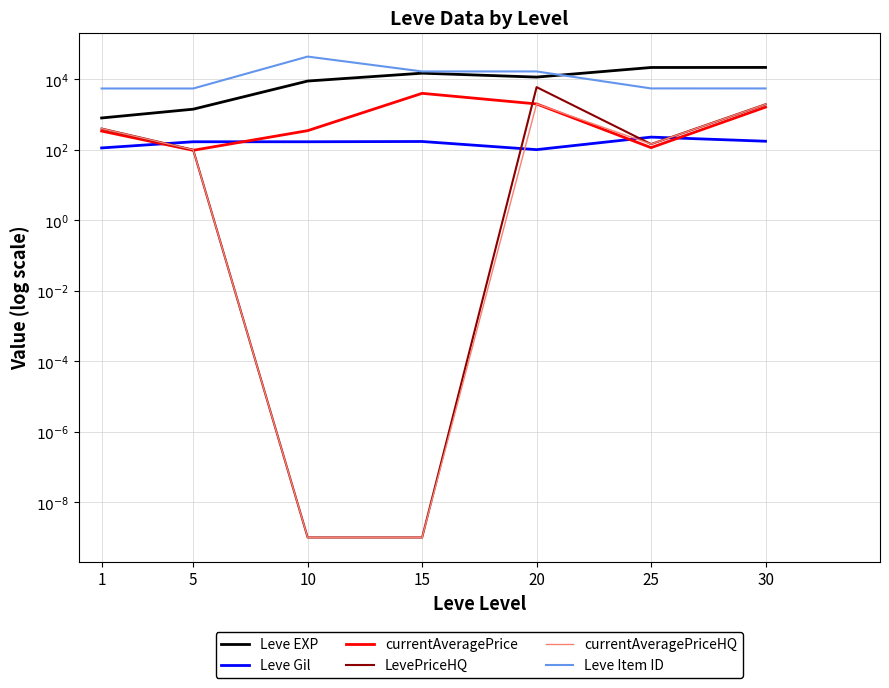

Is this an area chart (filled region under the line)?

No